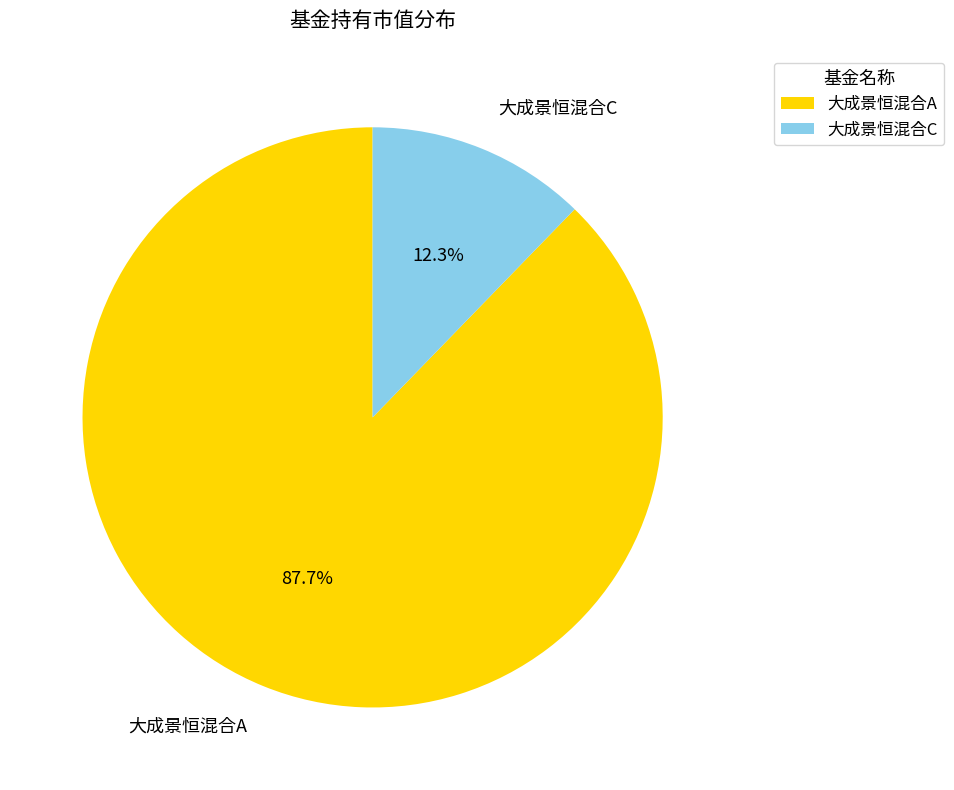

How many segments does this pie chart have?

2